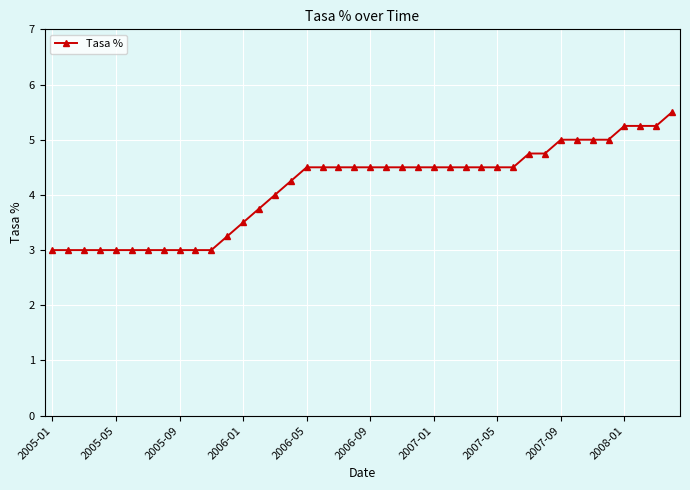

Does the chart have visible grid lines?

Yes